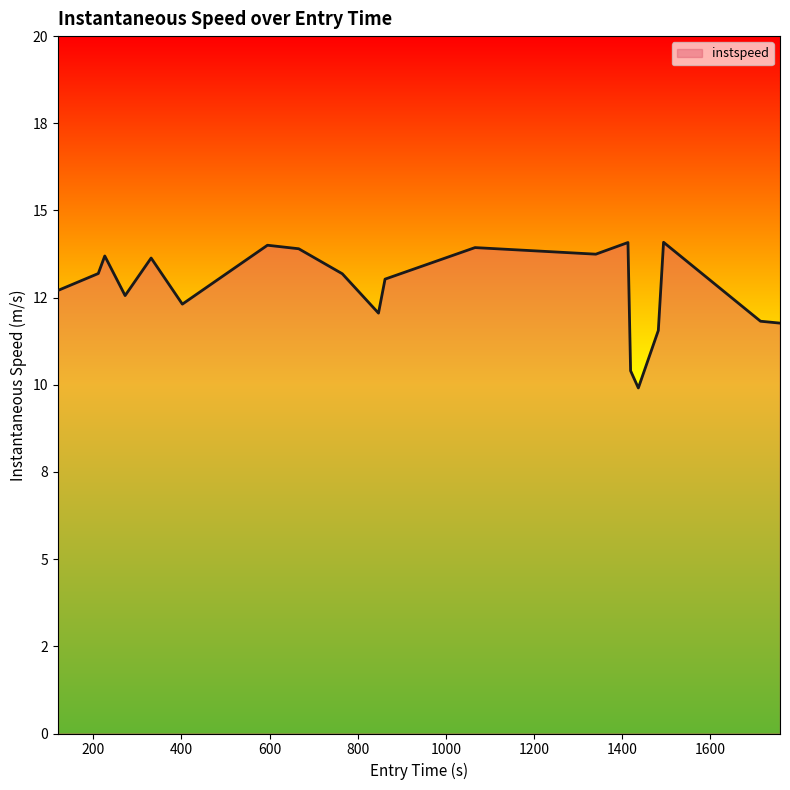

Is this an area chart (filled region under the line)?

Yes